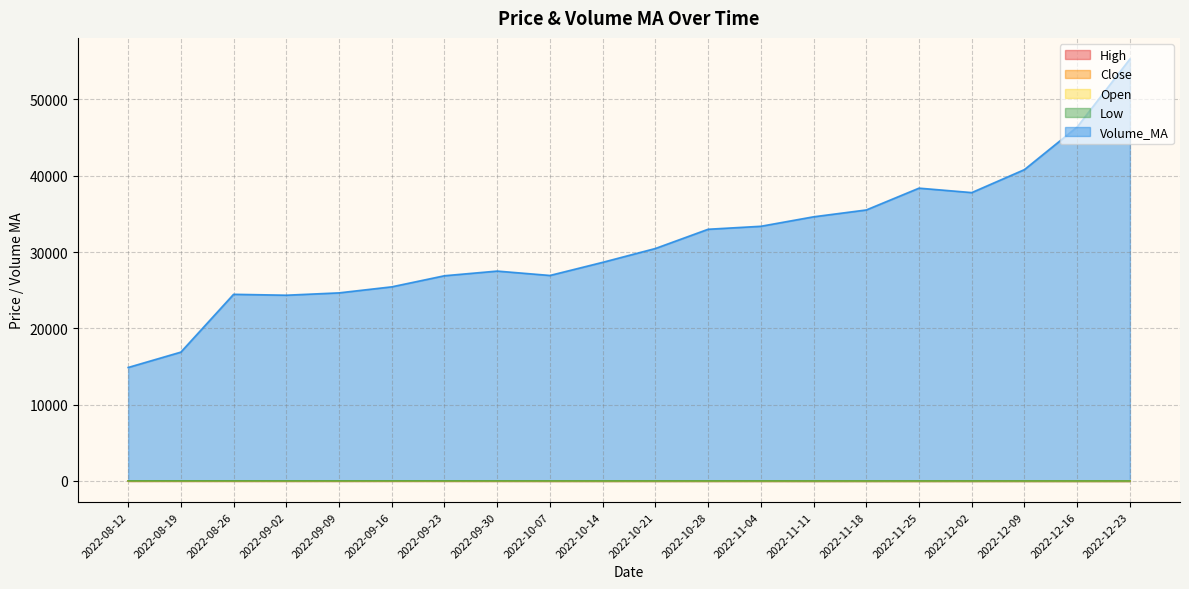

Where is Volume_MA nearest to the value 35087?

2022-11-18